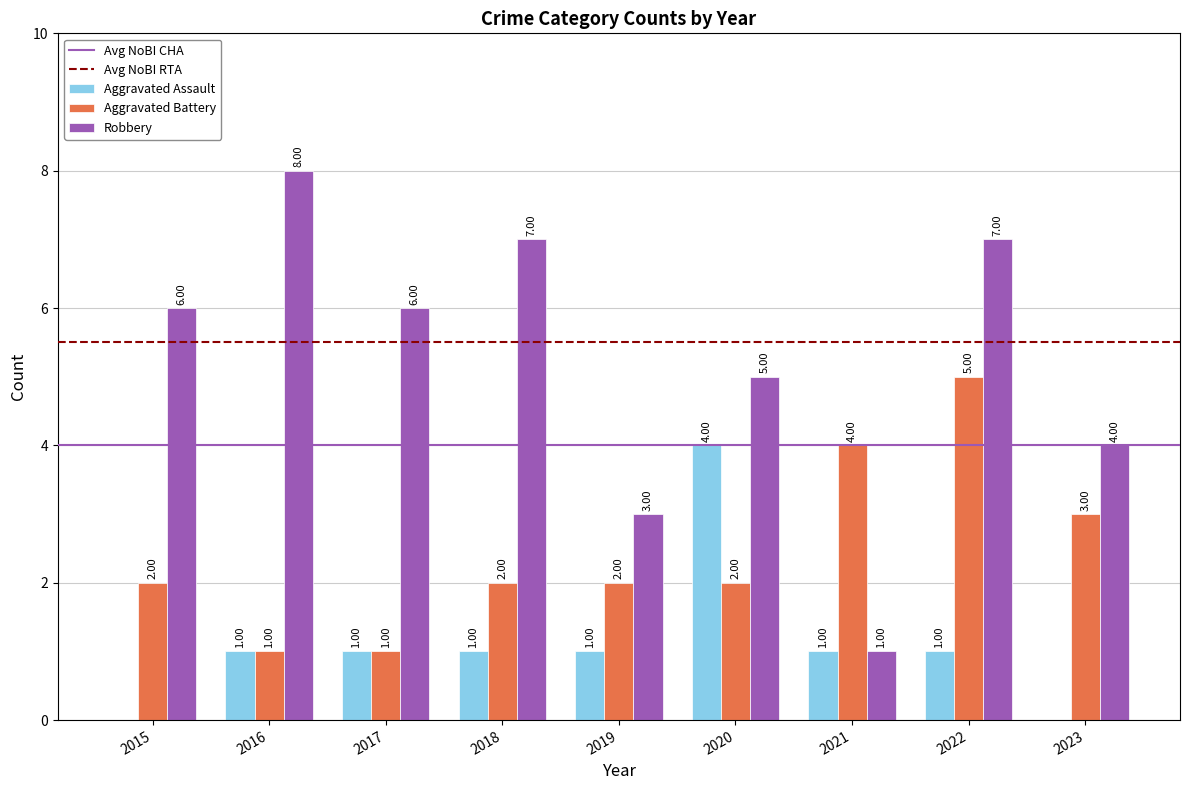

What is the sum of the Robbery values at 2022 and 2017?

13